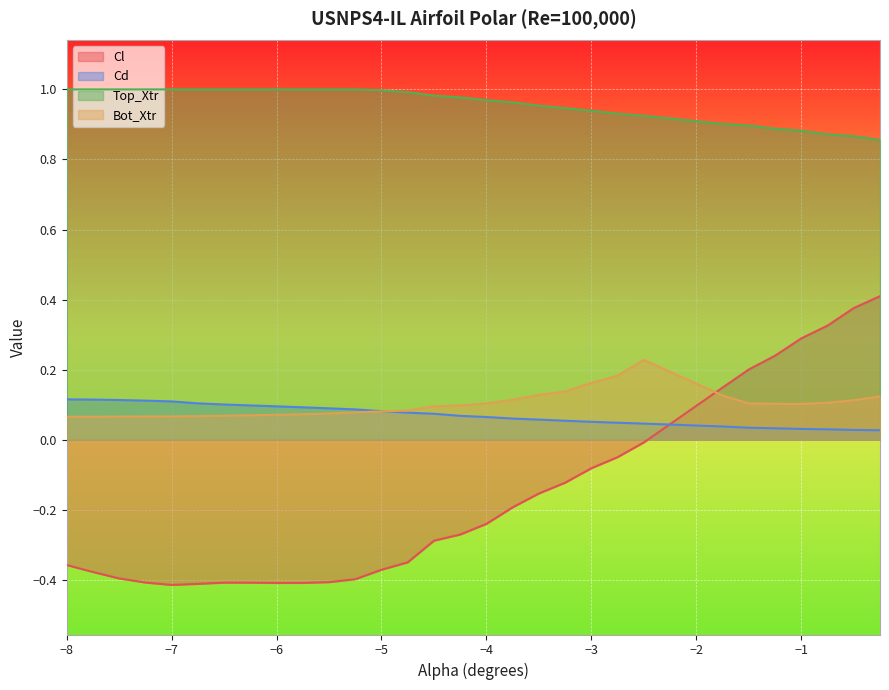

Does the chart display data point markers on the line(s)?

No